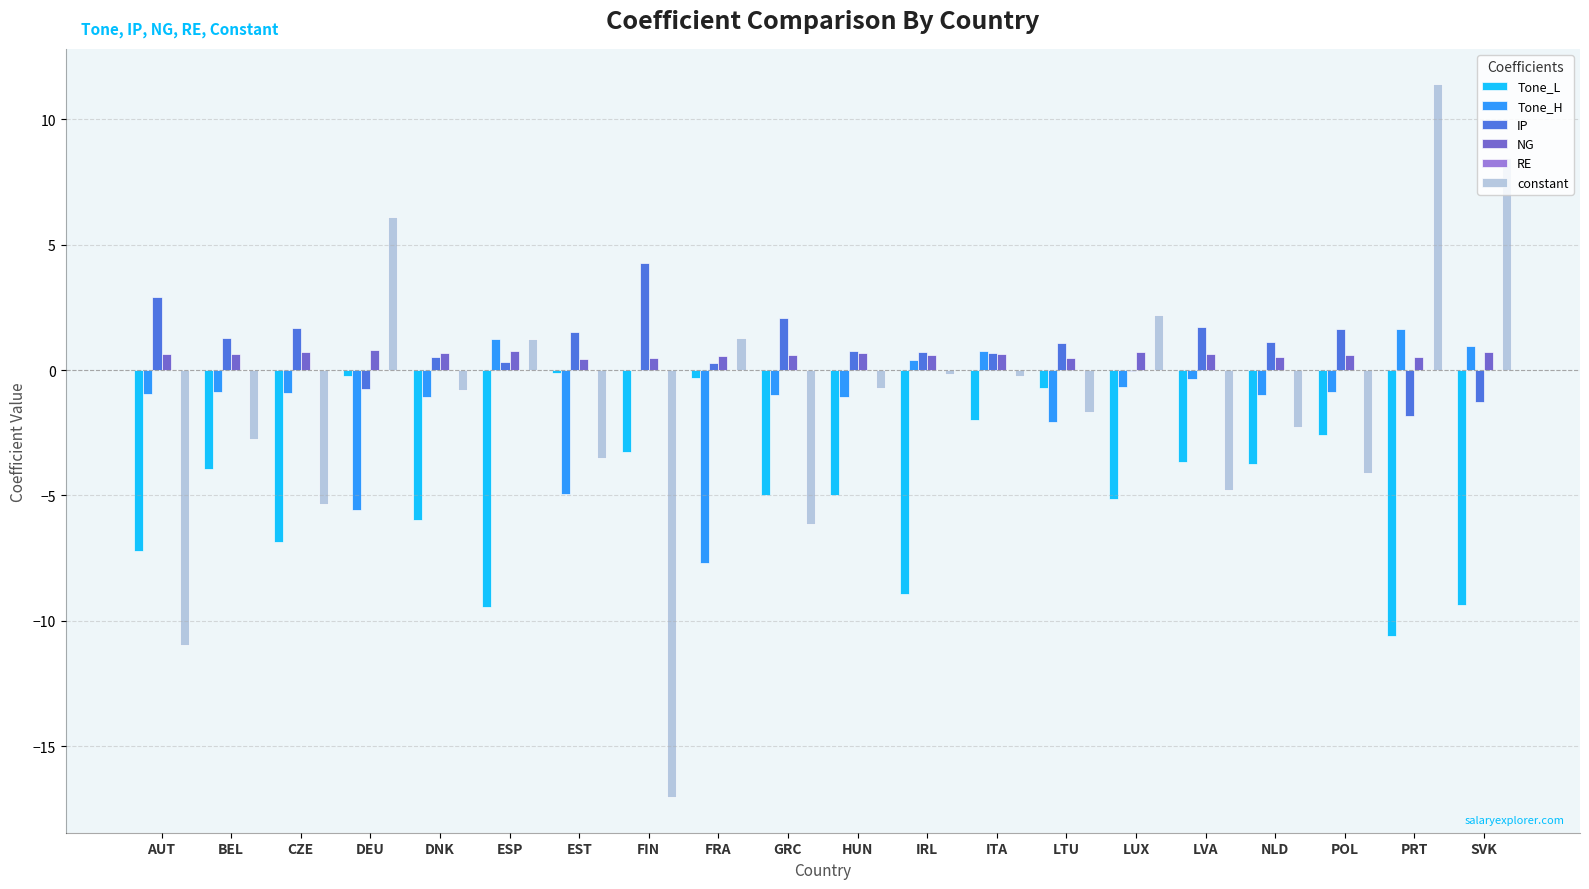

What is the sum of all NG values?

12.5